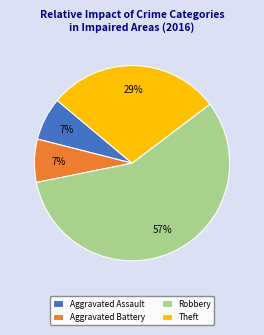

To the nearest percent, what is the difference between the Robbery and Aggravated Battery slice percentages?

50%